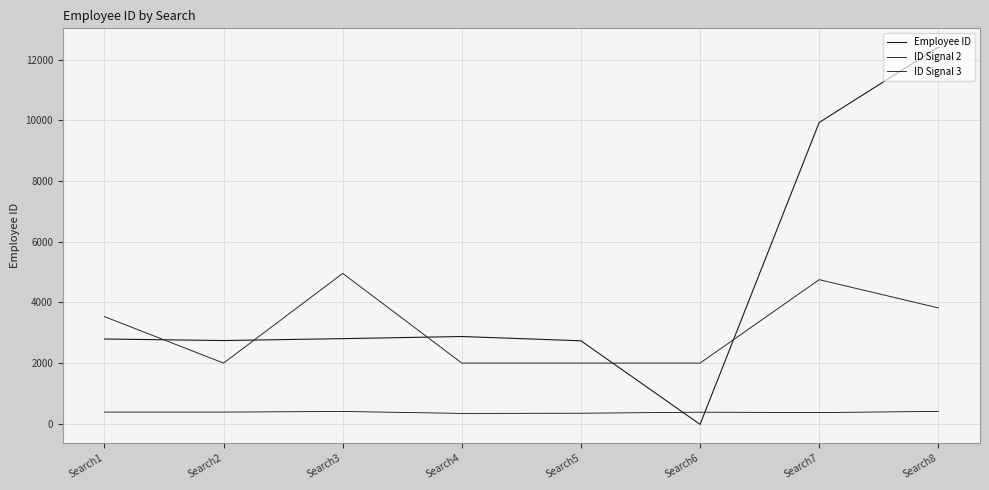

How many lines are shown in the chart?

3